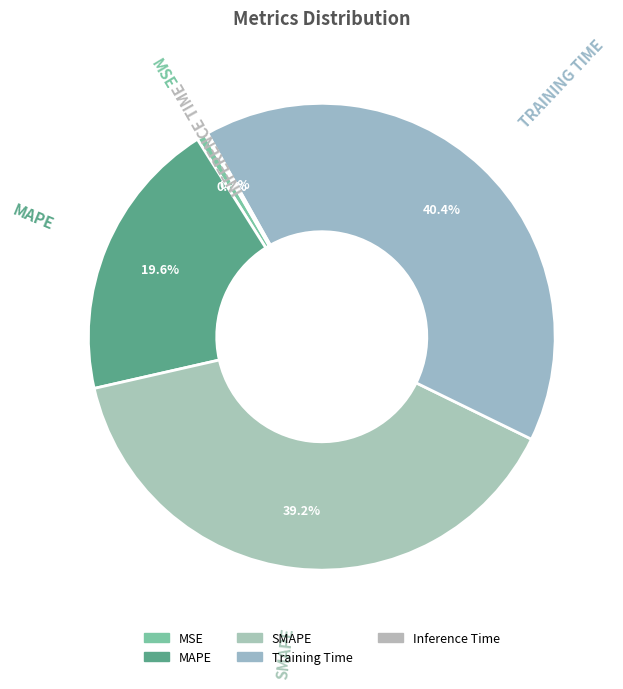

What is the total percentage of MSE and MAPE?

20.2%